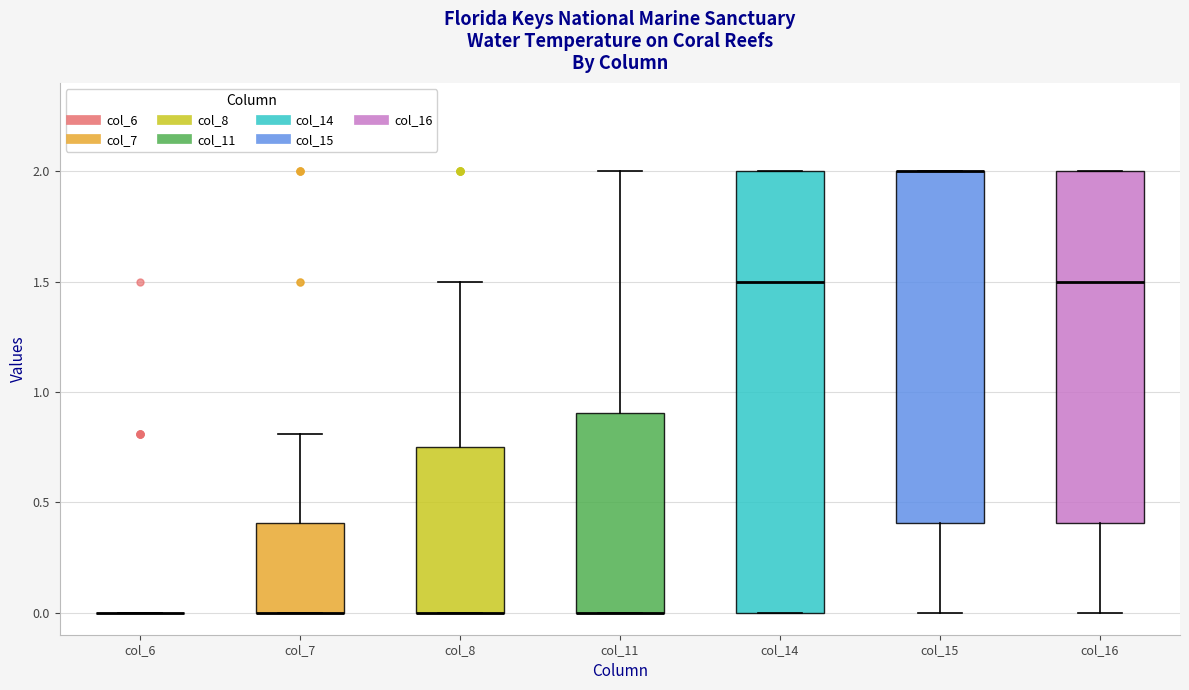

Reading left to right, transcribe this box plot: for each box, give where its median line is, the range the box spans, and where its two whiskers end, as read against the y-axis. The values are not printed on the chart, so give them approximately, as read against the axis.

col_6: box collapsed to a line at 0.00, whiskers 0.00 to 0.00
col_7: median 0.00 (drawn on the box's lower edge), box 0.00 to 0.40, whiskers 0.00 to 0.80
col_8: median 0.00 (drawn on the box's lower edge), box 0.00 to 0.75, whiskers 0.00 to 1.50
col_11: median 0.00 (drawn on the box's lower edge), box 0.00 to 0.90, whiskers 0.00 to 2.00
col_14: median 1.50, box 0.00 to 2.00, whiskers 0.00 to 2.00
col_15: median 2.00 (drawn on the box's upper edge), box 0.40 to 2.00, whiskers 0.00 to 2.00
col_16: median 1.50, box 0.40 to 2.00, whiskers 0.00 to 2.00